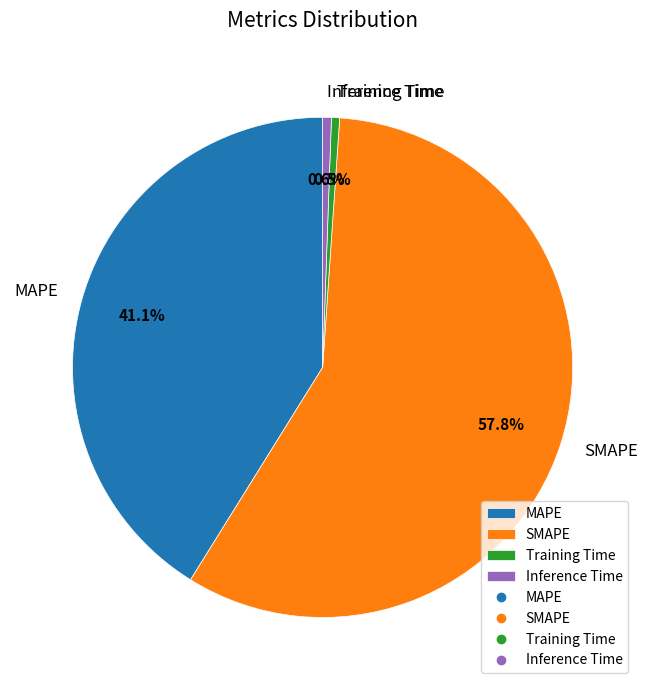

The Inference Time slice represents 11% of the pie. True or false?

False